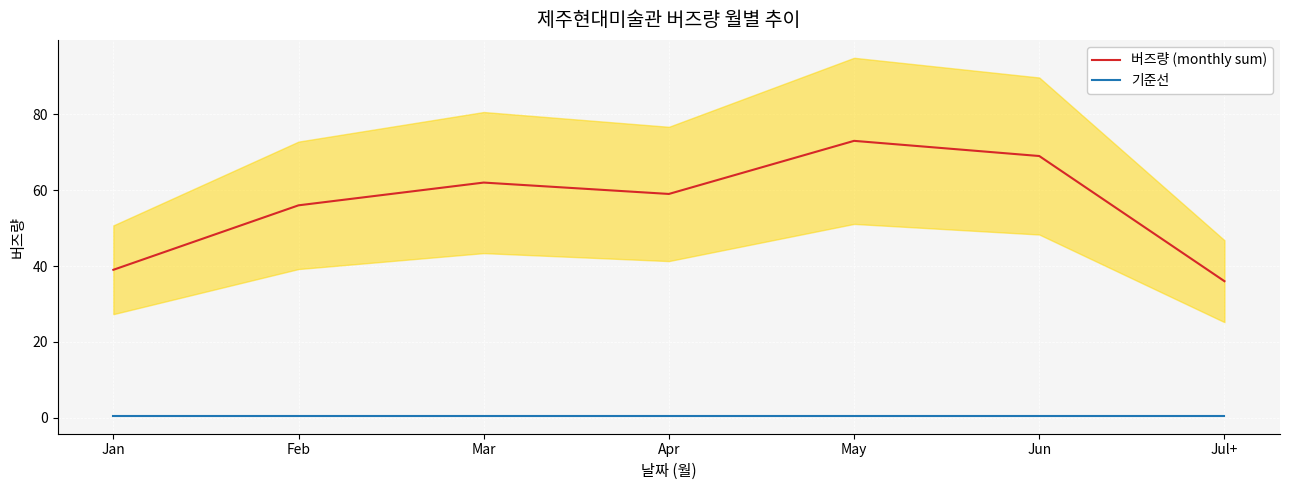

Rank the series by their maximum value, from lowest to highest.

기준선, 버즈량 (monthly sum)